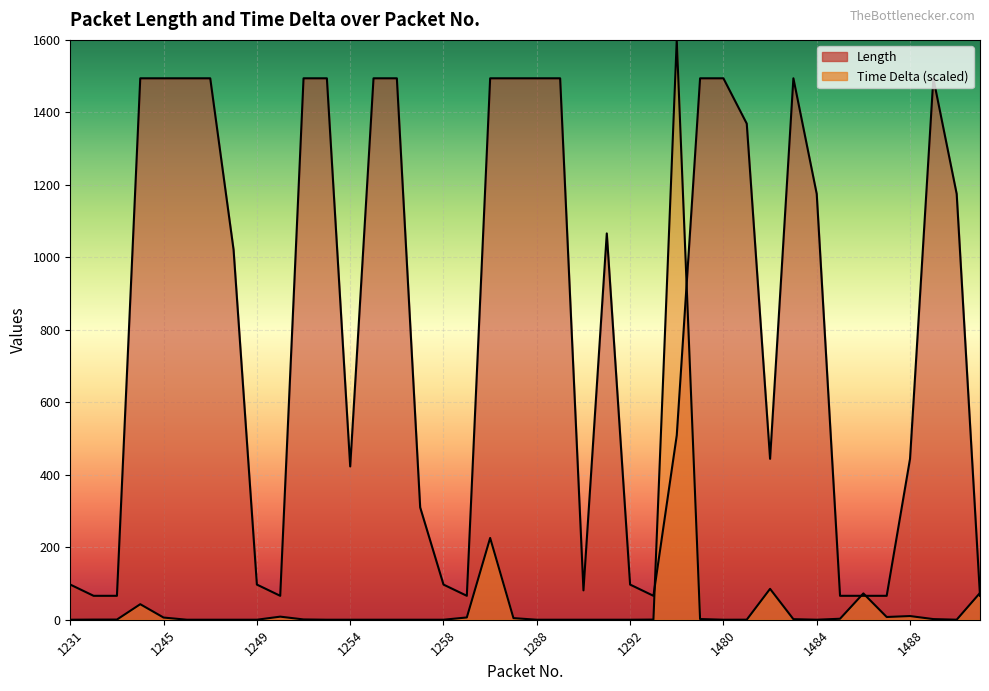

What are all the series names shown in the legend?

Length, Time Delta (scaled)